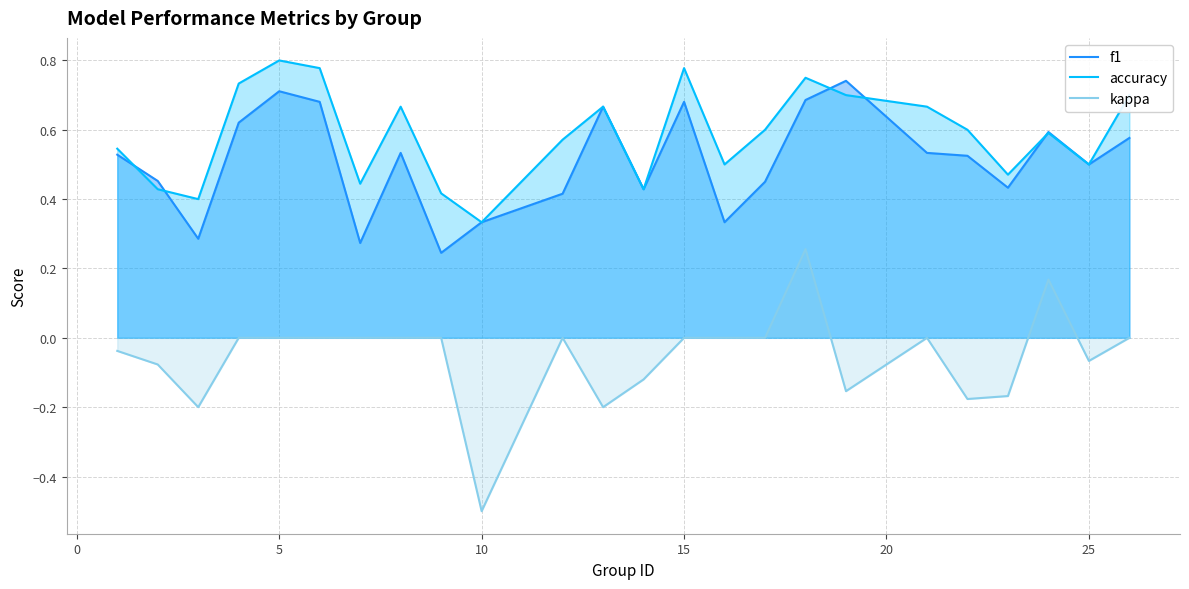

Which series has the widest spread of values?

kappa